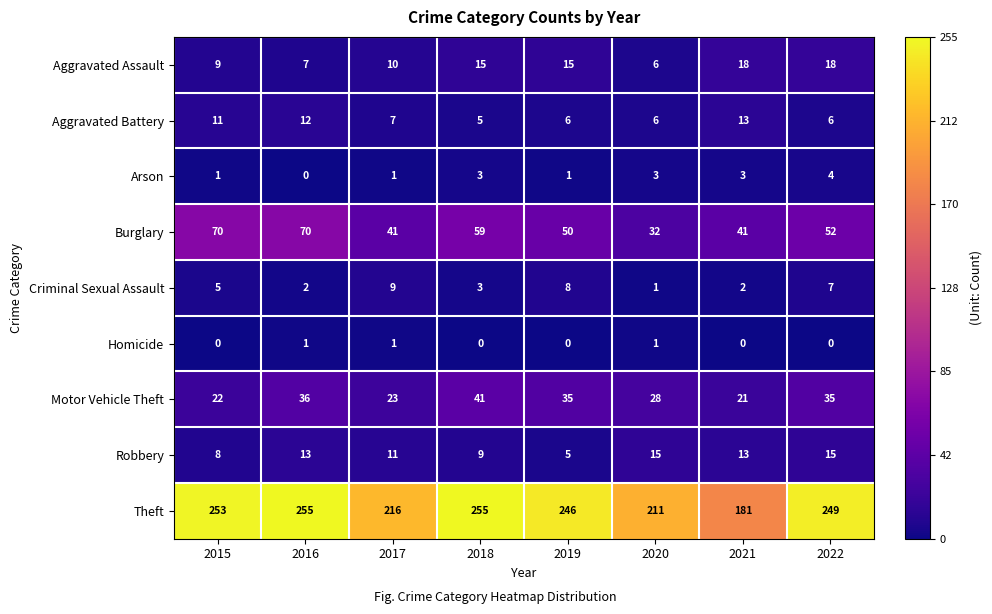

How many distinct data groups are displayed?

9